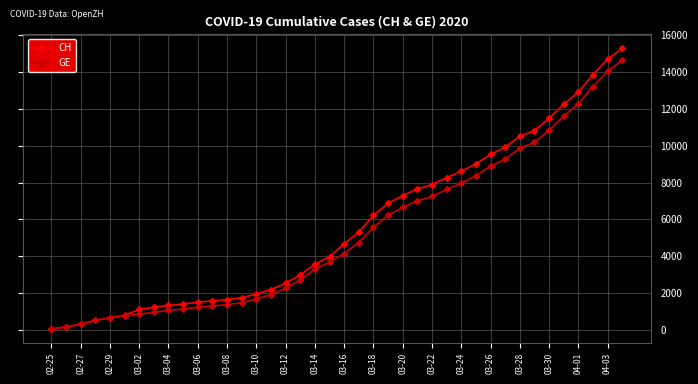

At how many categories does at least one series exceed 11814?

5